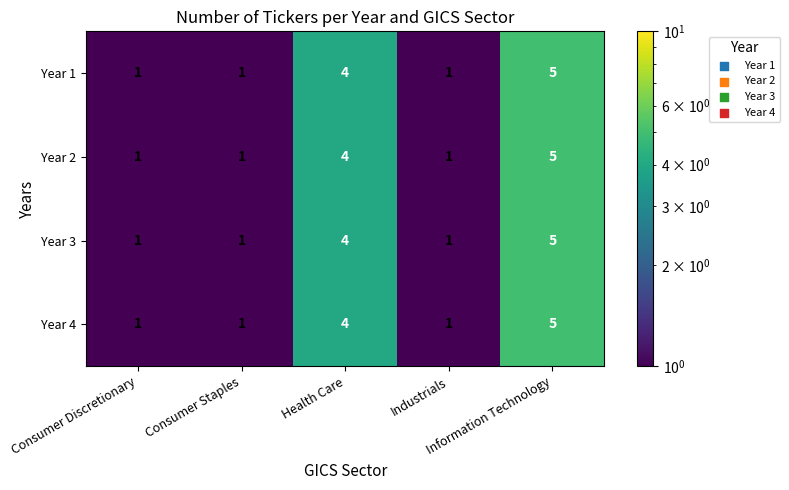

What is the maximum value for Year 4?

5